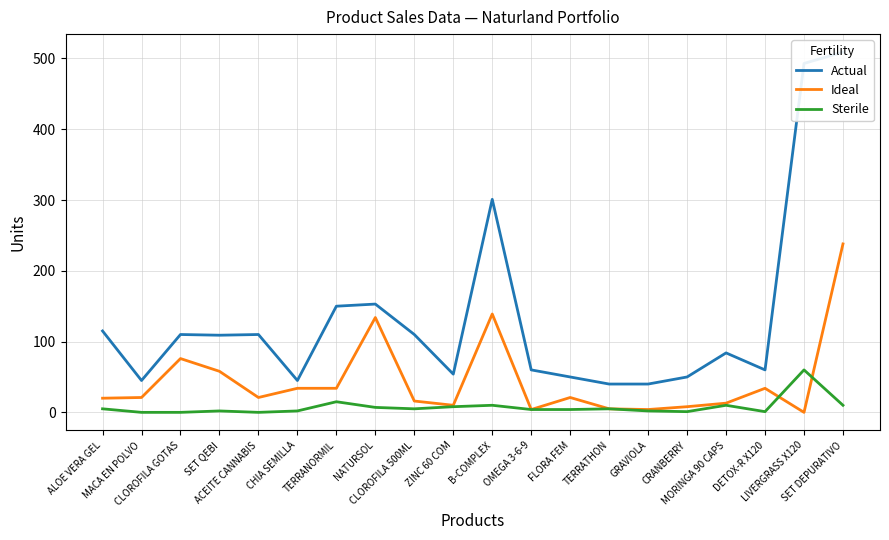

Which category has the lowest value in the Actual series?

TERRATHON